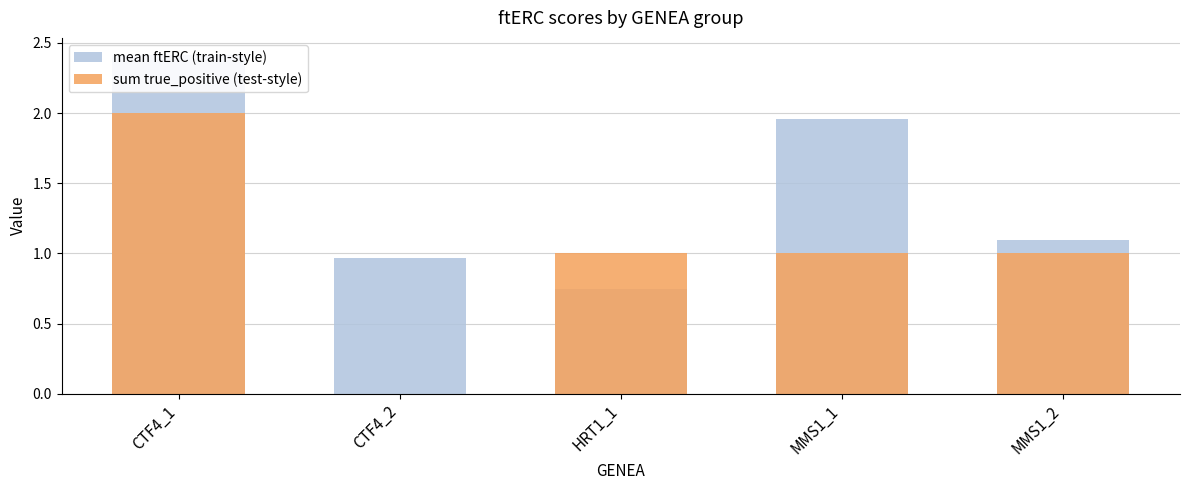

At which label does sum true_positive (test-style) first exceed 1?

CTF4_1